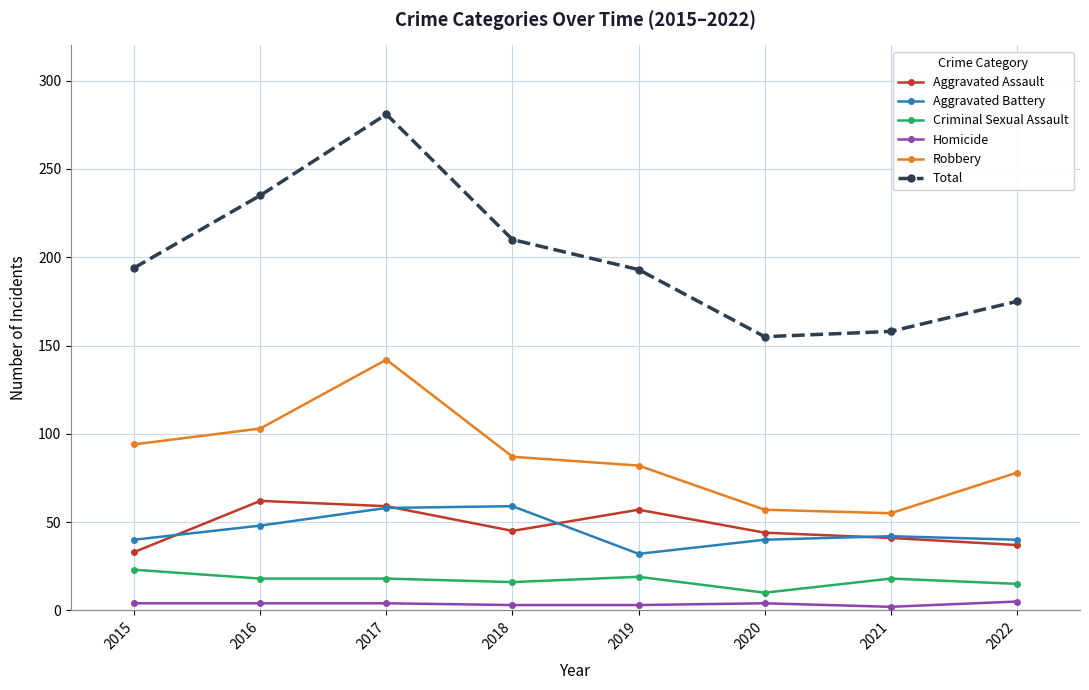

Which series has the largest total across all categories?

Total